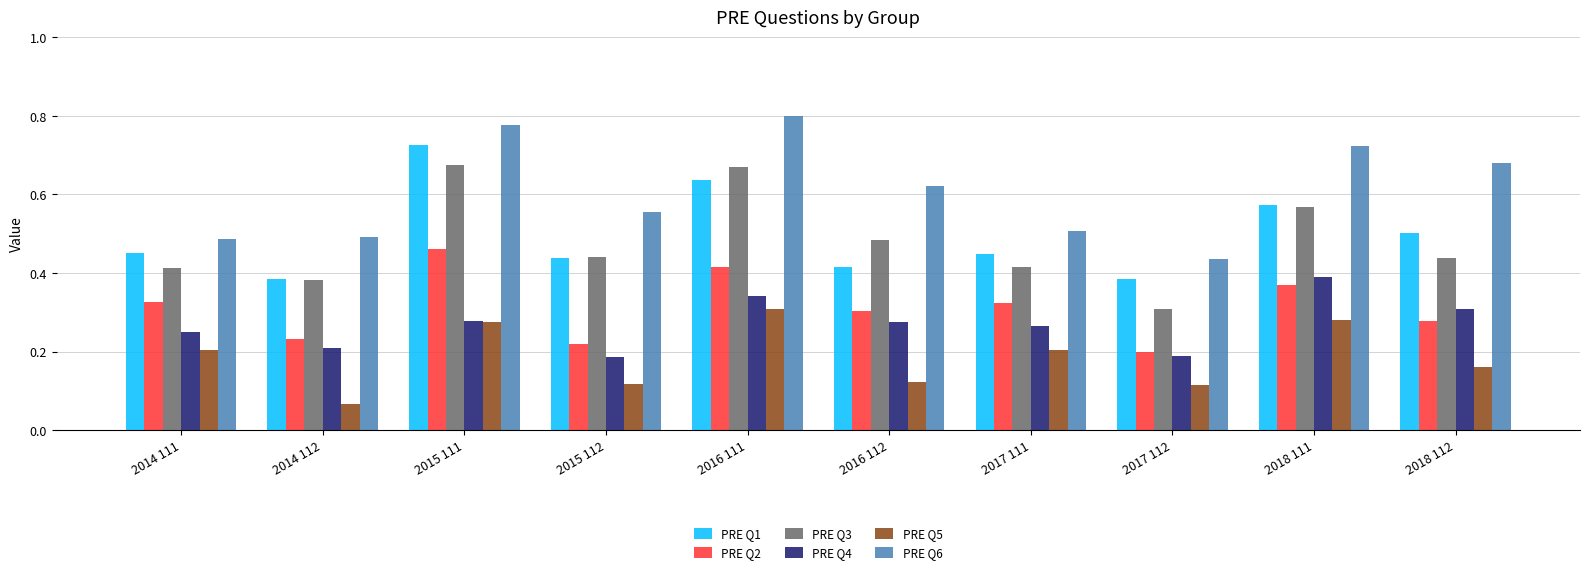

Which series has the largest total across all categories?

PRE Q6